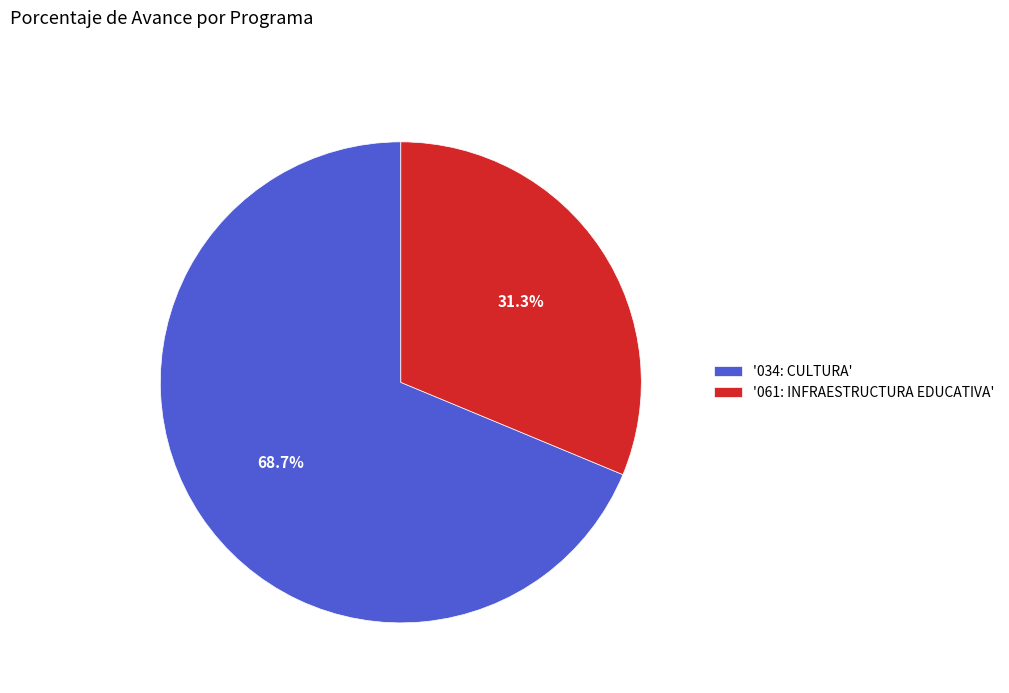

How much of the chart is everything except '061: INFRAESTRUCTURA EDUCATIVA'?

68.7%